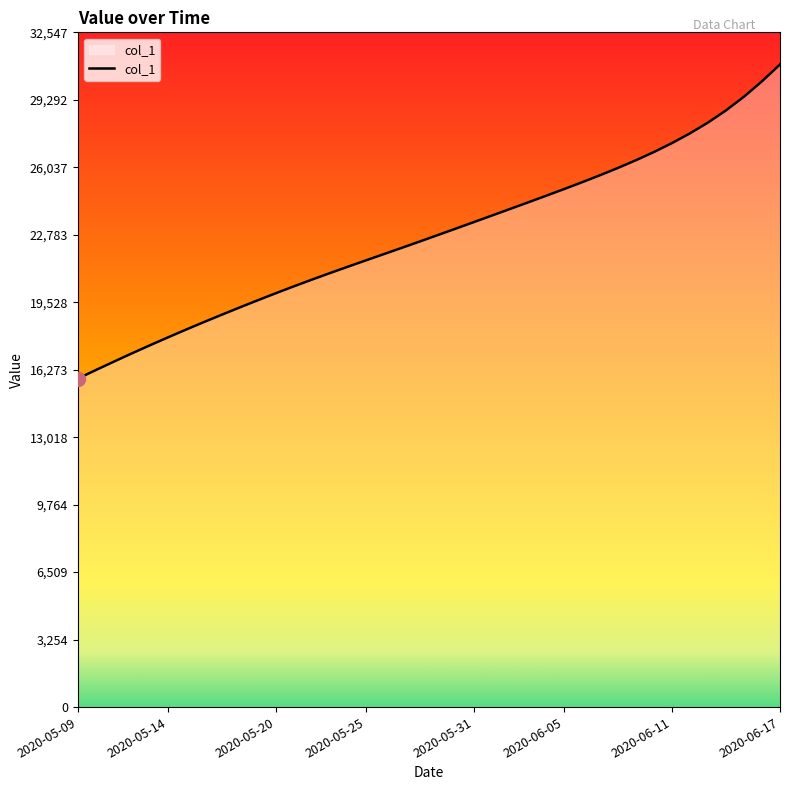

What is the difference between the maximum and minimum values?

15154.9